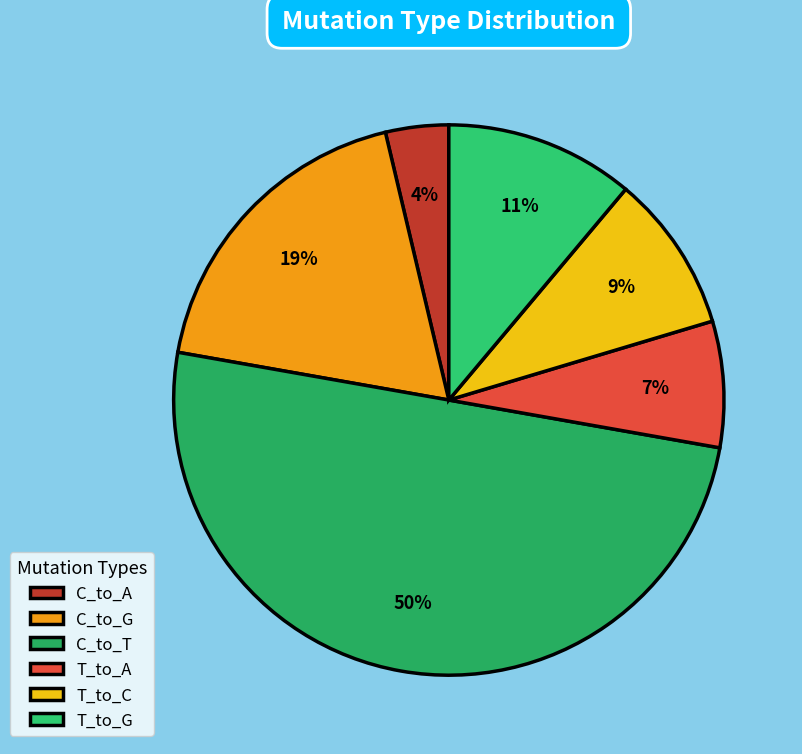

How many segments does this pie chart have?

6